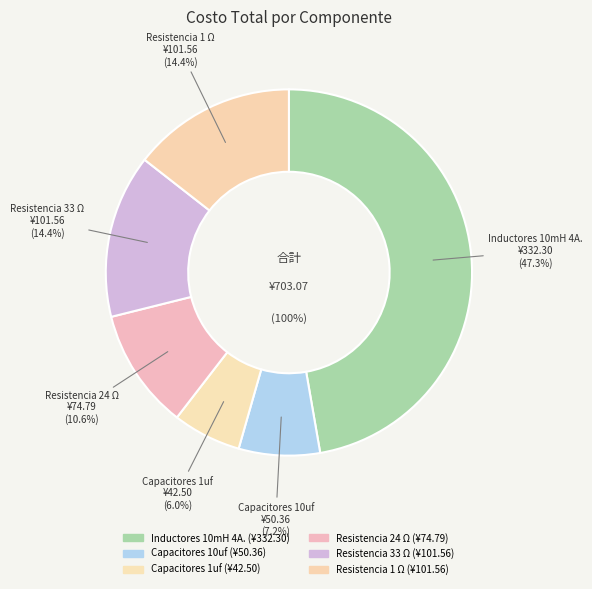

To the nearest percent, what is the difference between the Capacitores 10uf and Resistencia 1 Ω slice percentages?

7%